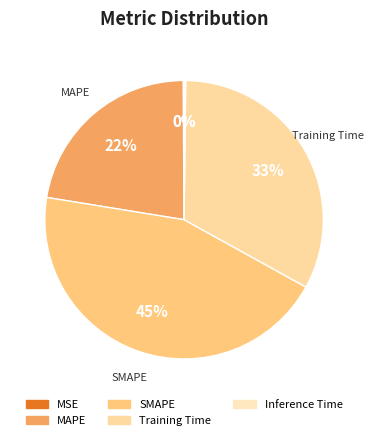

Does any single category account for the majority?

No